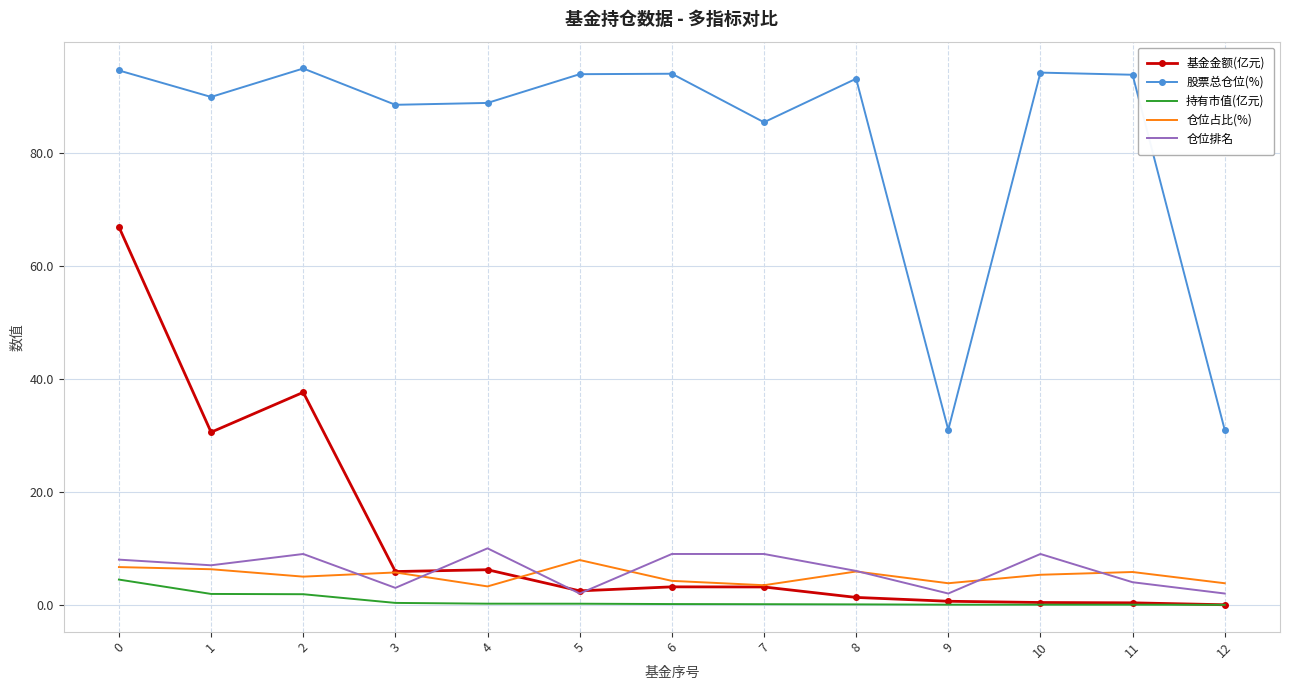

True or false: 股票总仓位(%) and 仓位排名 cross at least once.

False